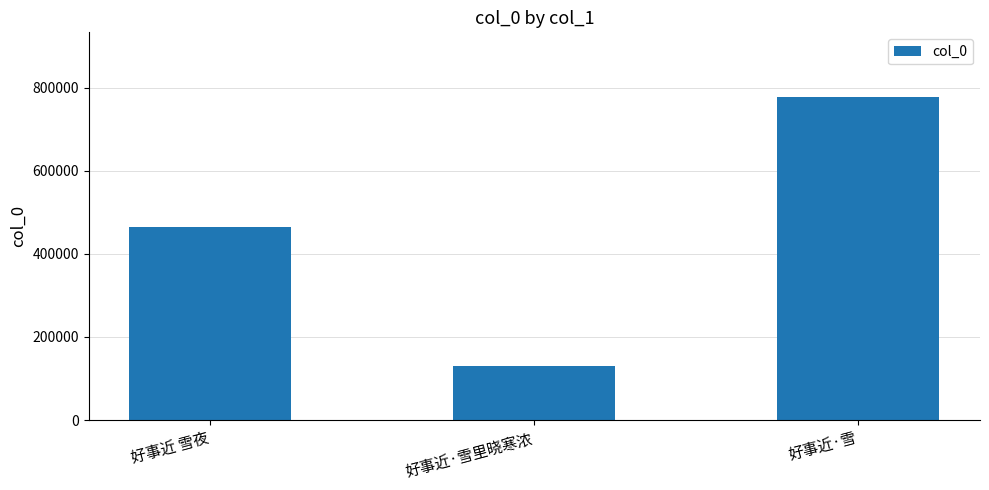

True or false: the data shows 464847 at 好事近 雪夜.

True